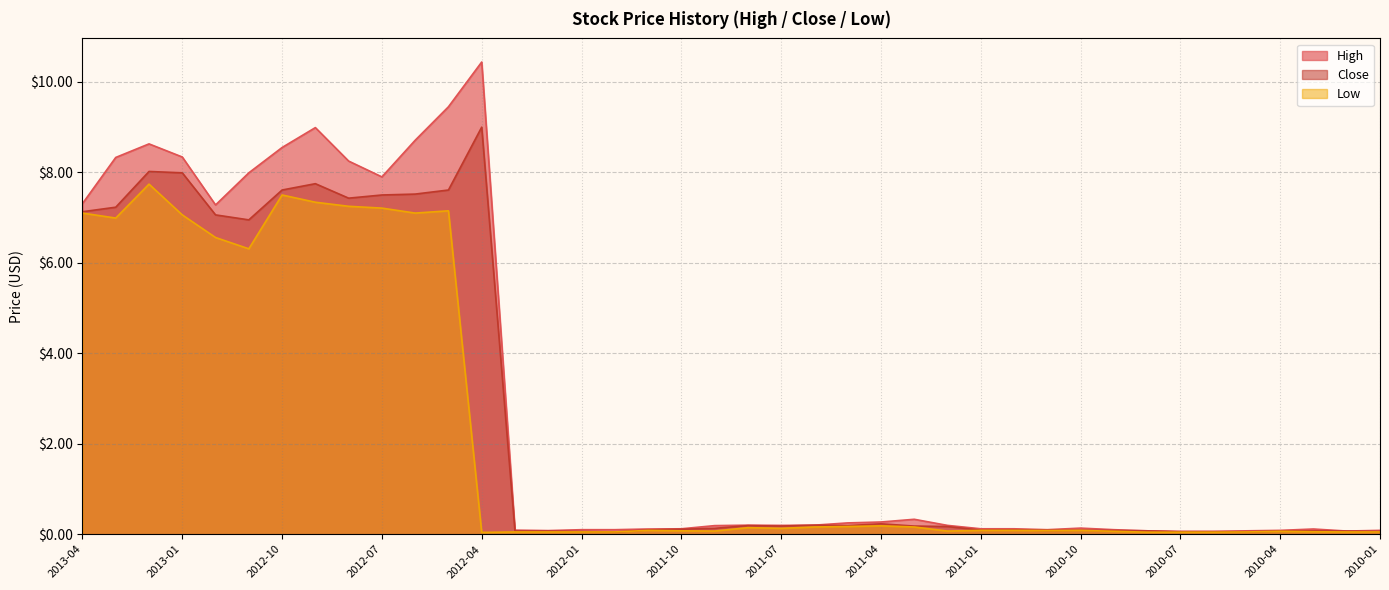

At which category does High reach its first local peak?

2013-02